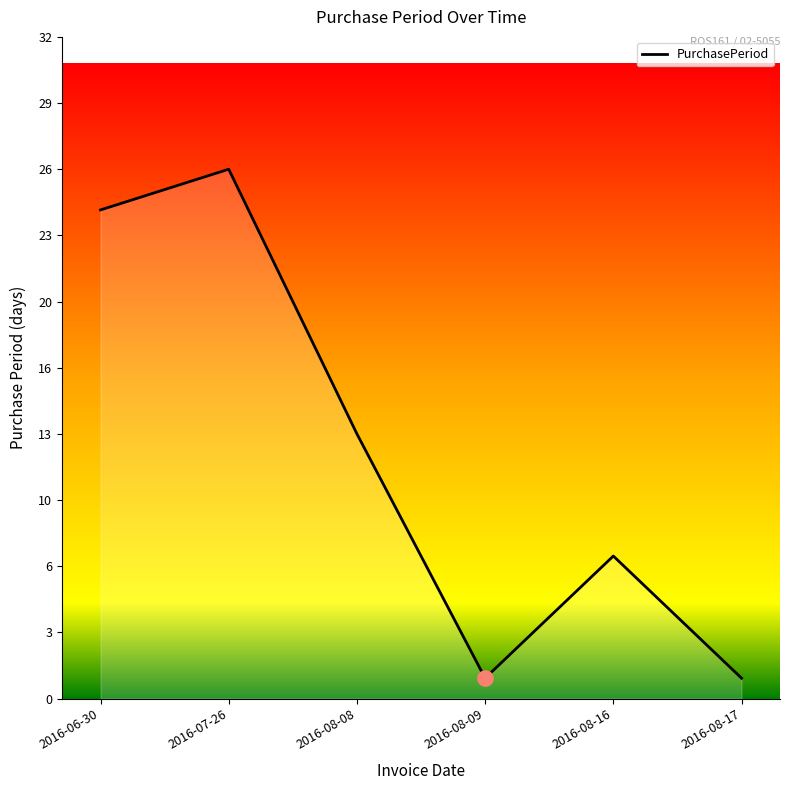

What is the ratio of the value at 2016-08-16 to the value at 2016-06-30?

0.3